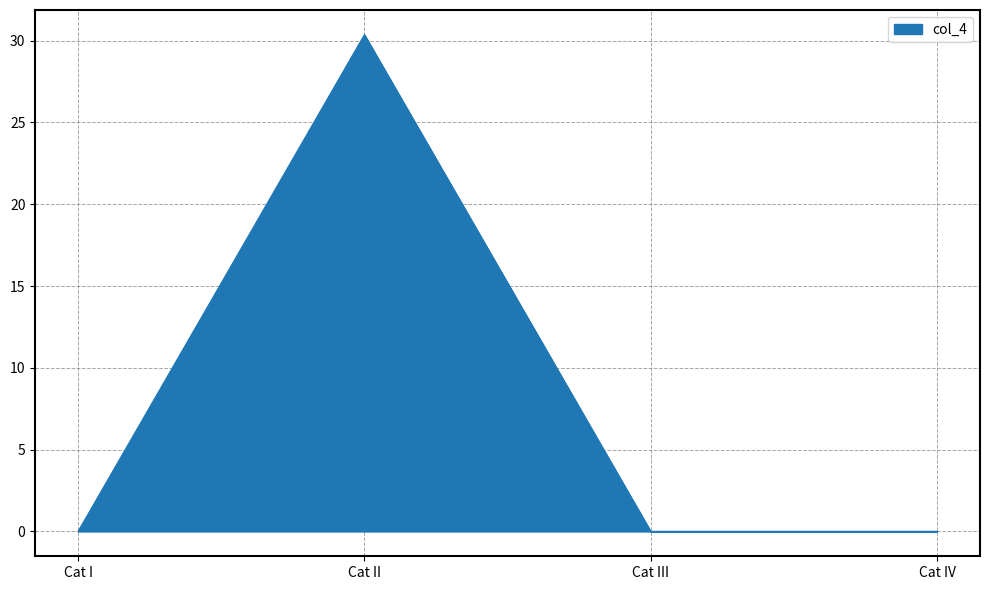

The chart shows a value of 19.0 at Cat I. True or false?

False